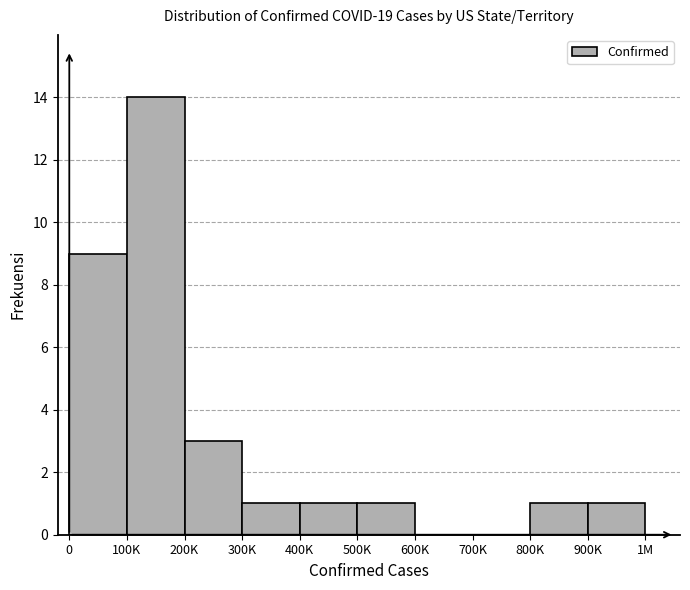

Reading left to right, list all the values displayed in this chart.

0=9	100K=14	200K=3	300K=1	400K=1	500K=1	600K=0	700K=0	800K=1	900K=1